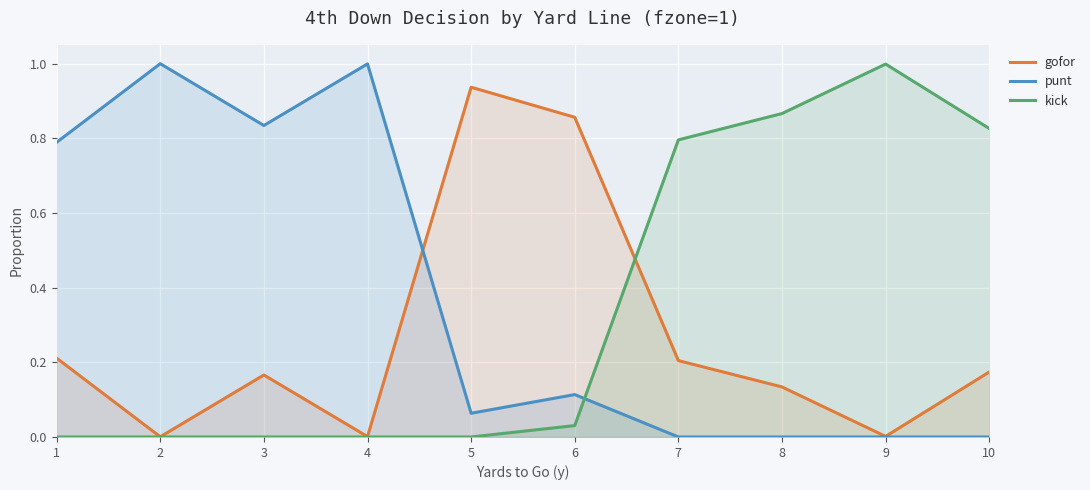

The gofor series shows 0.2 at 10. True or false?

True